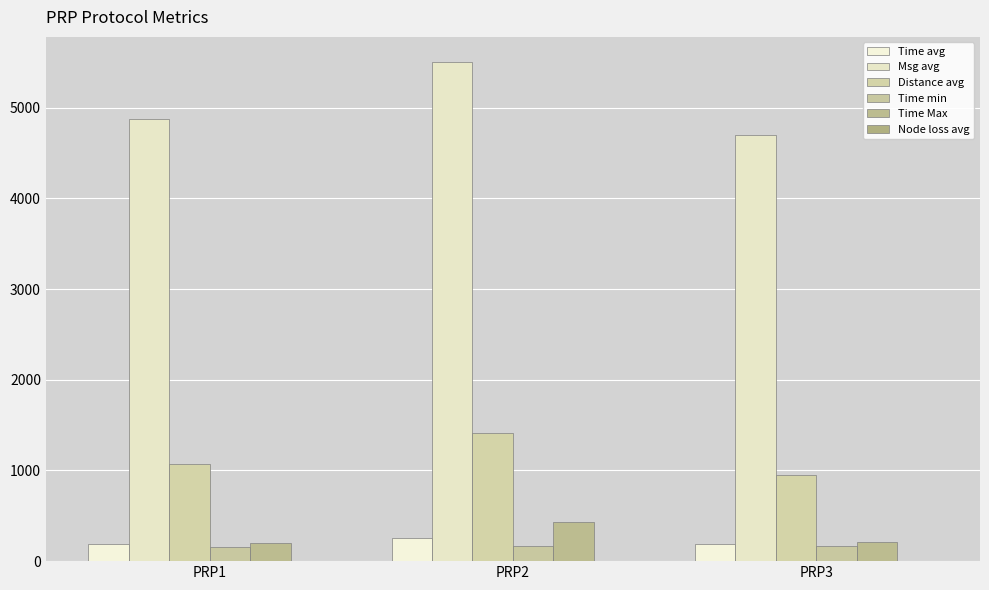

The value of Distance avg at PRP3 is 1643.7. True or false?

False